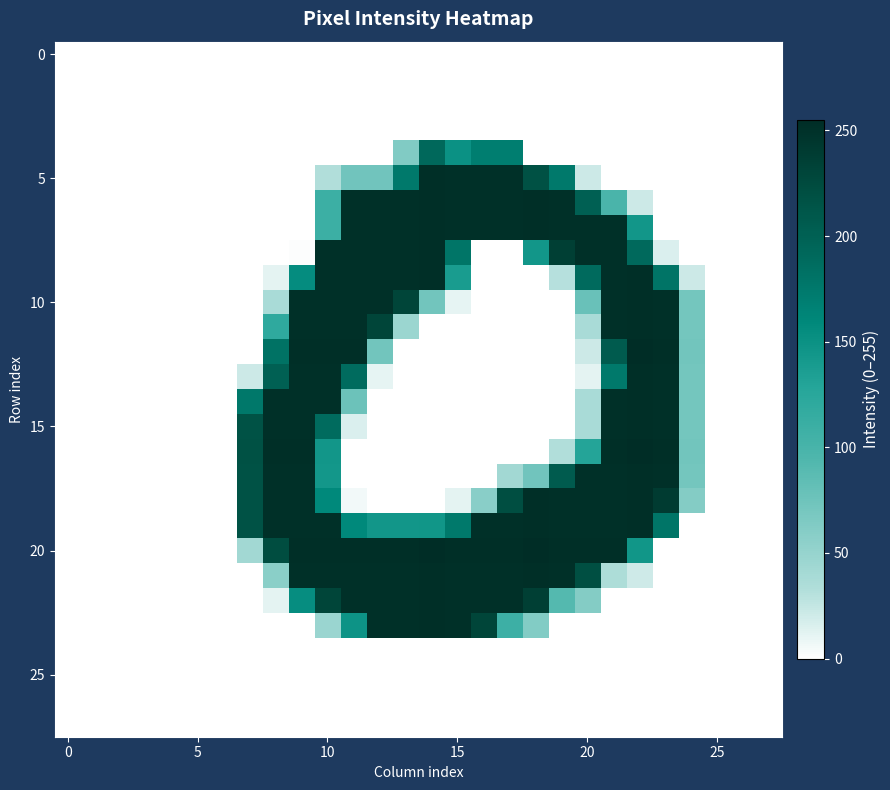

At which category is the sum across all series the highest?

10